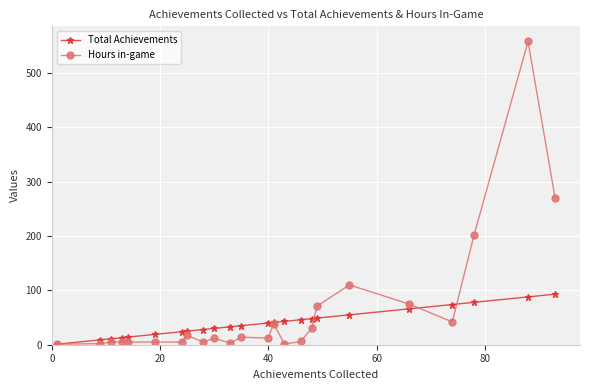

Rank the series by their maximum value, from lowest to highest.

Total Achievements, Hours in-game